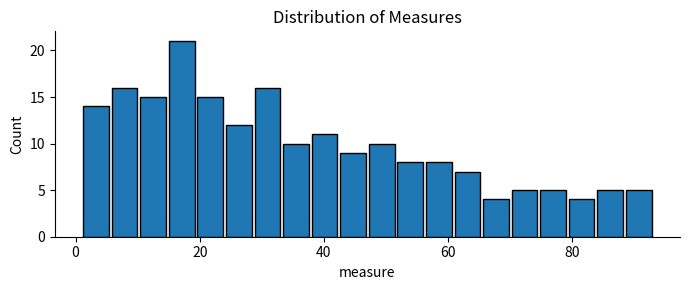

Read against the x-axis, roughly where is the centre of the tallest bar?

18